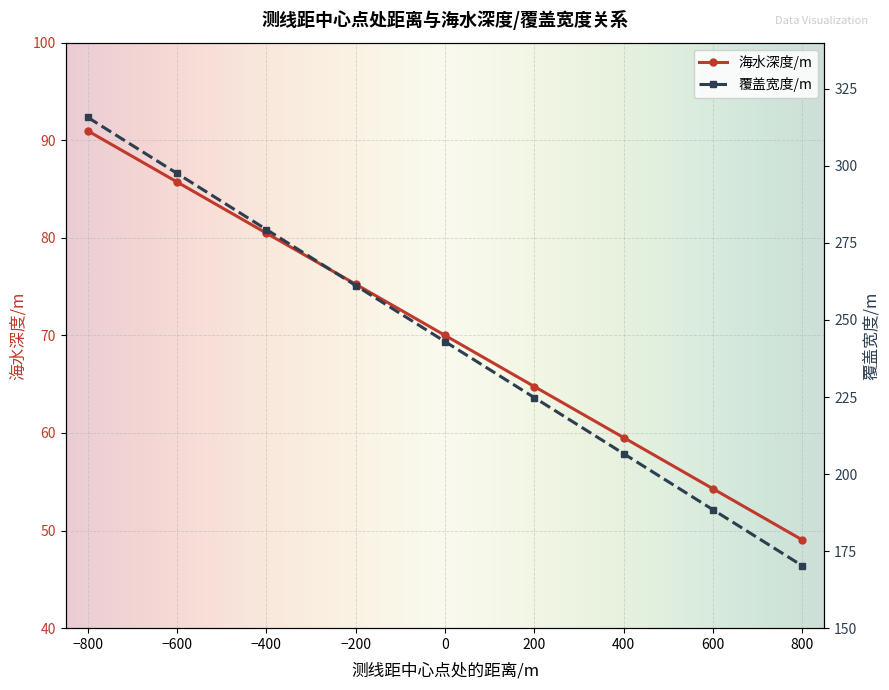

What is the difference between the second highest and second lowest values in the 海水深度/m series?

31.4